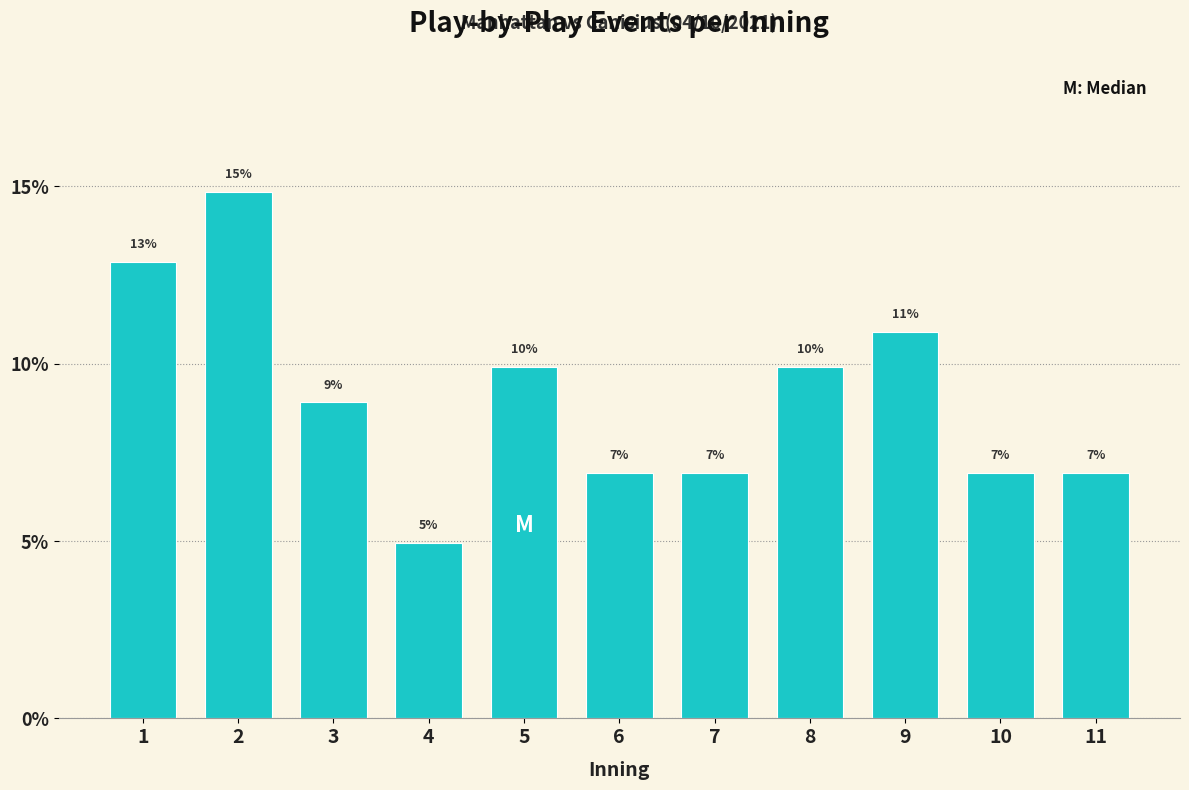

How many bars are there in total?

11